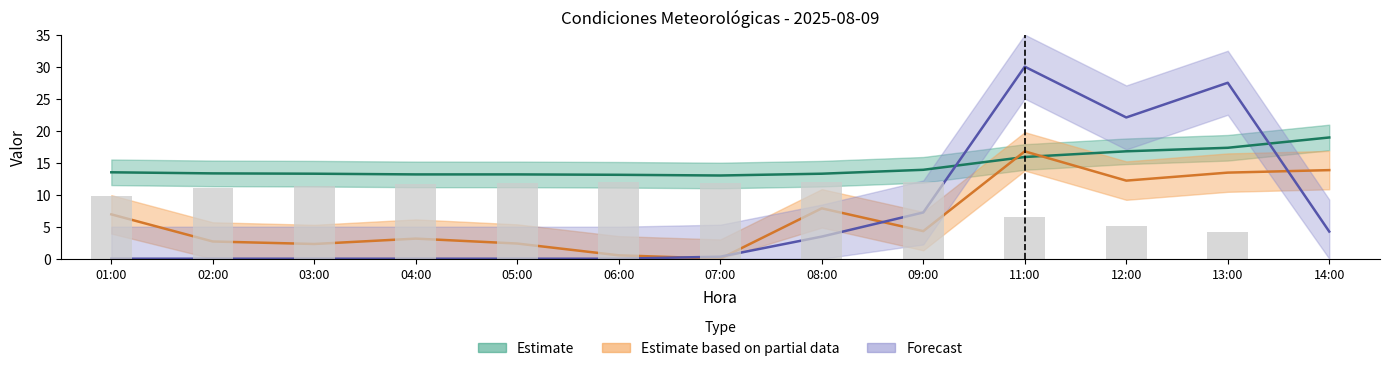

Rank the categories by value from highest to lowest.

08:00, 09:00, 06:00, 05:00, 07:00, 04:00, 03:00, 02:00, 01:00, 11:00, 12:00, 13:00, 14:00